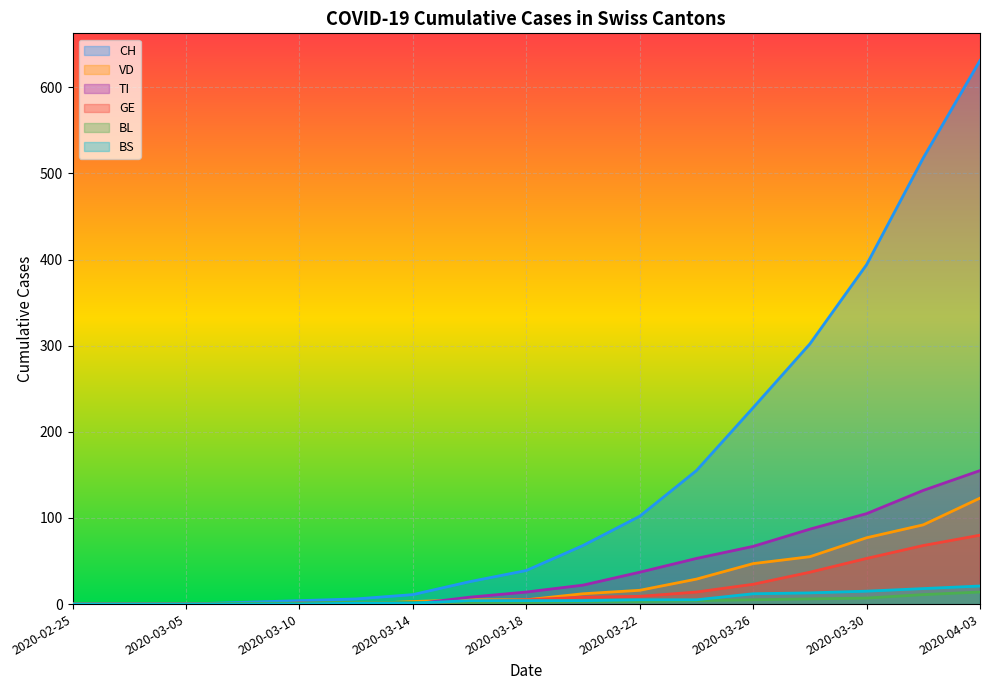

True or false: CH and TI cross at least once.

False